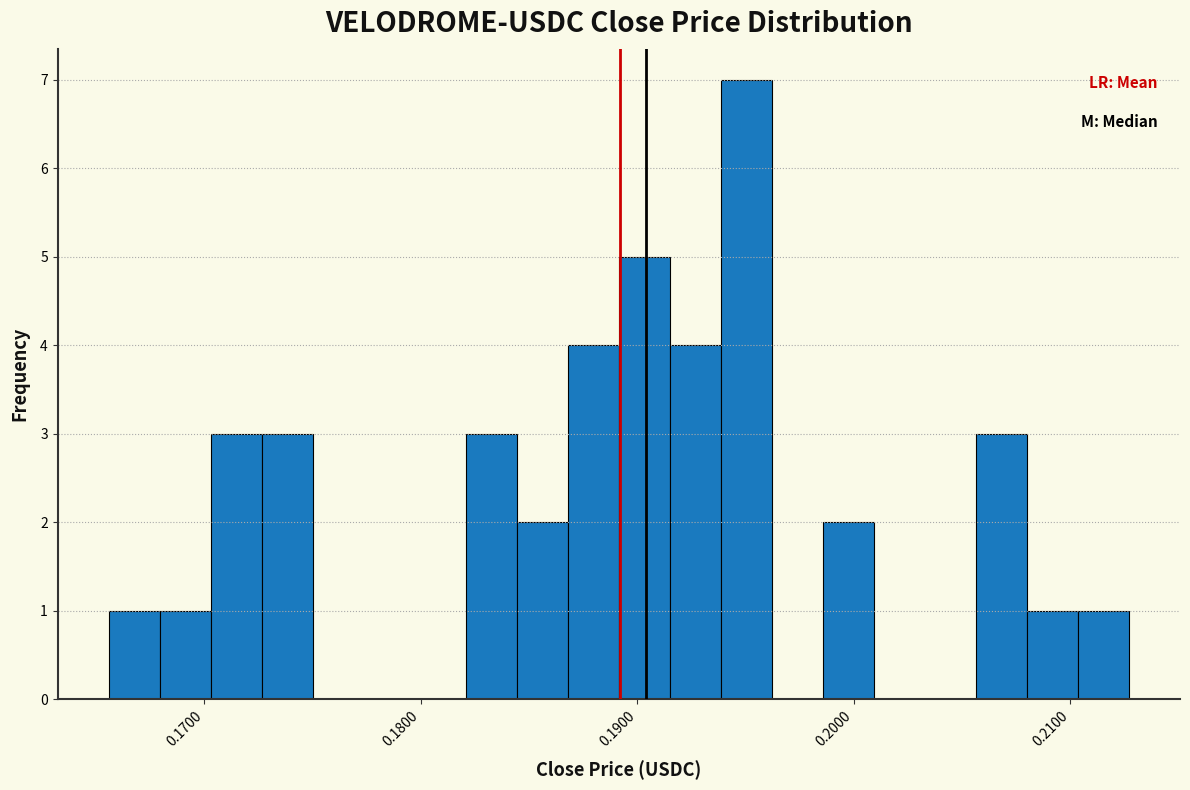

Read against the x-axis, roughly where is the centre of the tallest bar?

0.195